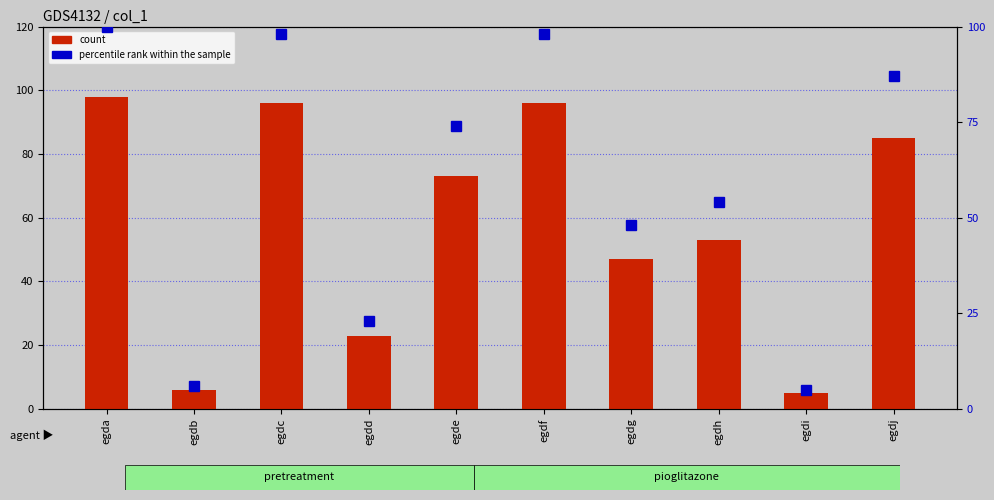

What is the difference between the percentile rank within the sample values at egde and egda?

26